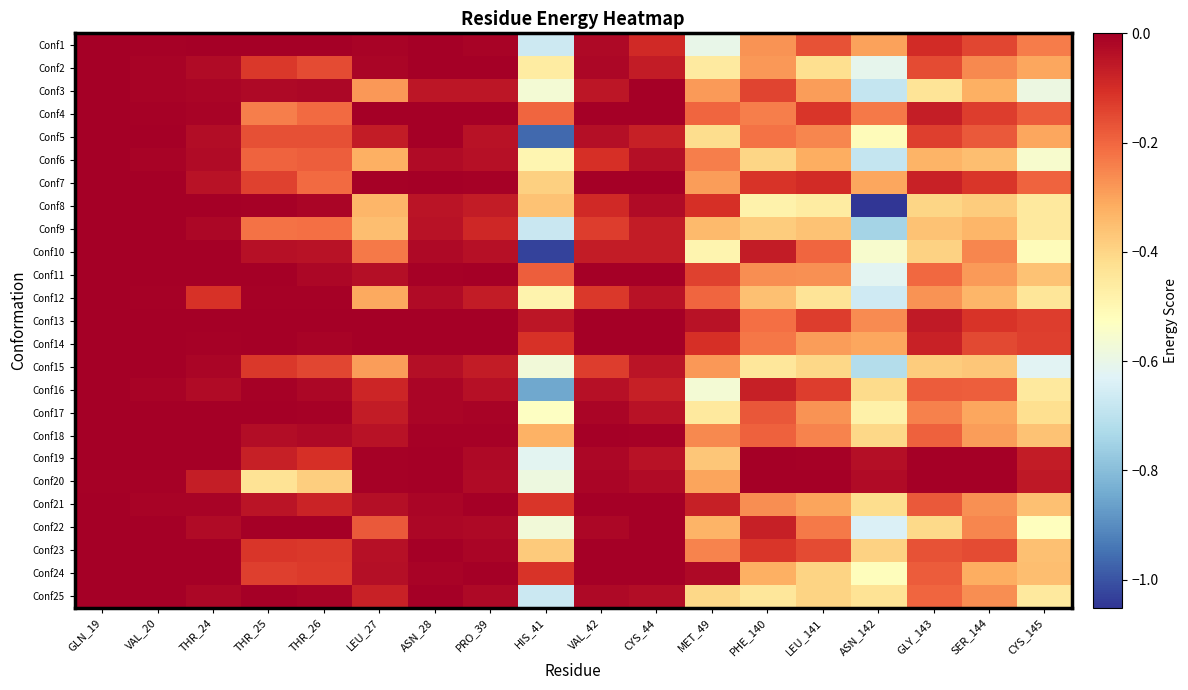

What is the total value across all series at LEU_27?

-2.8